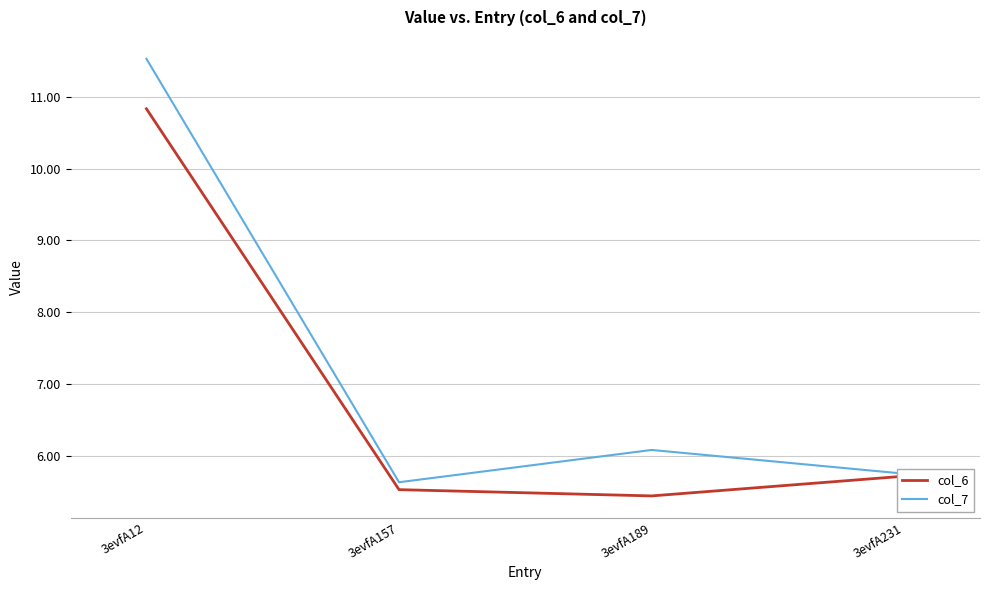

True or false: col_7 has a value of 9.1 at 3evfA189.

False